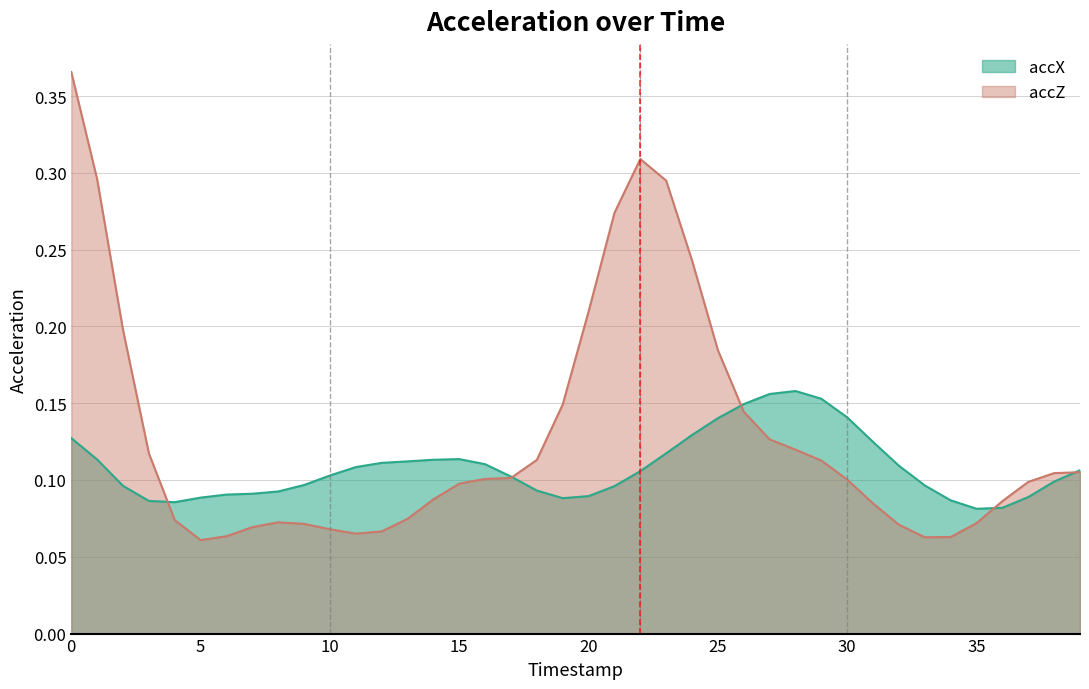

Which series has the largest total across all categories?

accZ